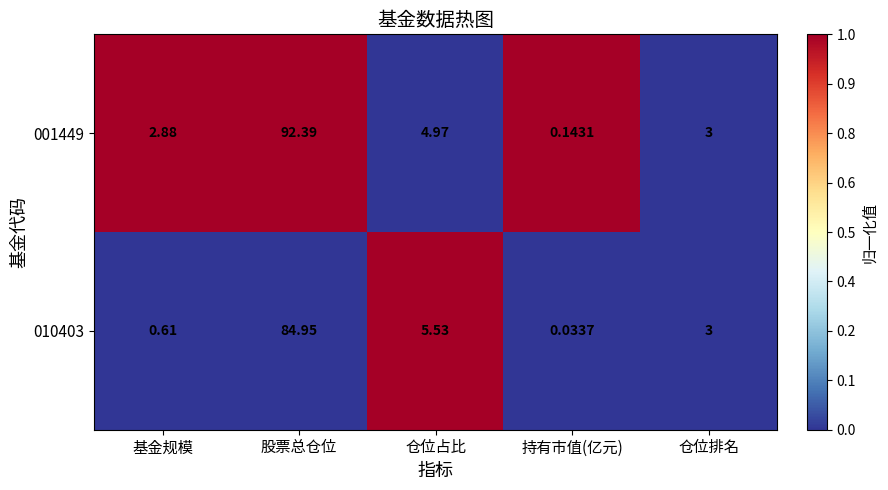

Rank the categories by 001449 value from lowest to highest.

持有市值(亿元), 基金规模, 仓位排名, 仓位占比, 股票总仓位